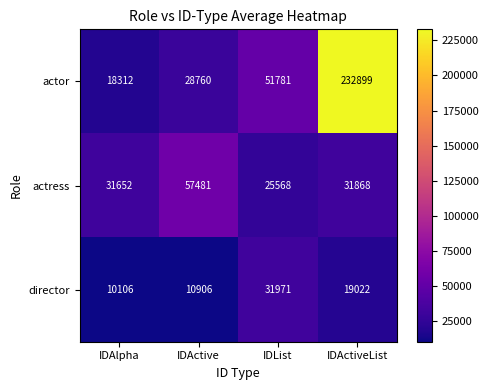

Count the number of data series in this chart.

3